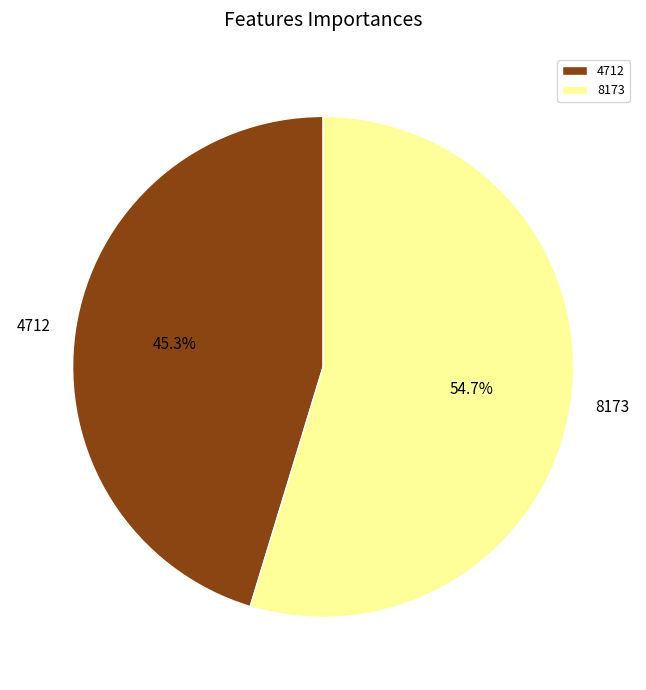

Approximately how many times larger is the value at 8173 compared to 4712?

1.2